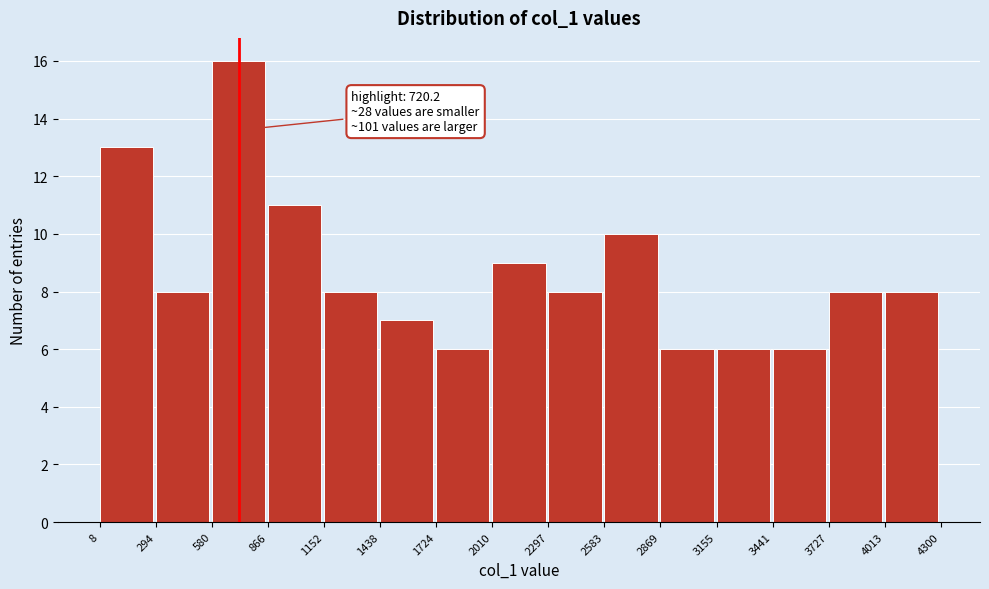

Over which range of the x-axis is the bar tallest?

580 to 866